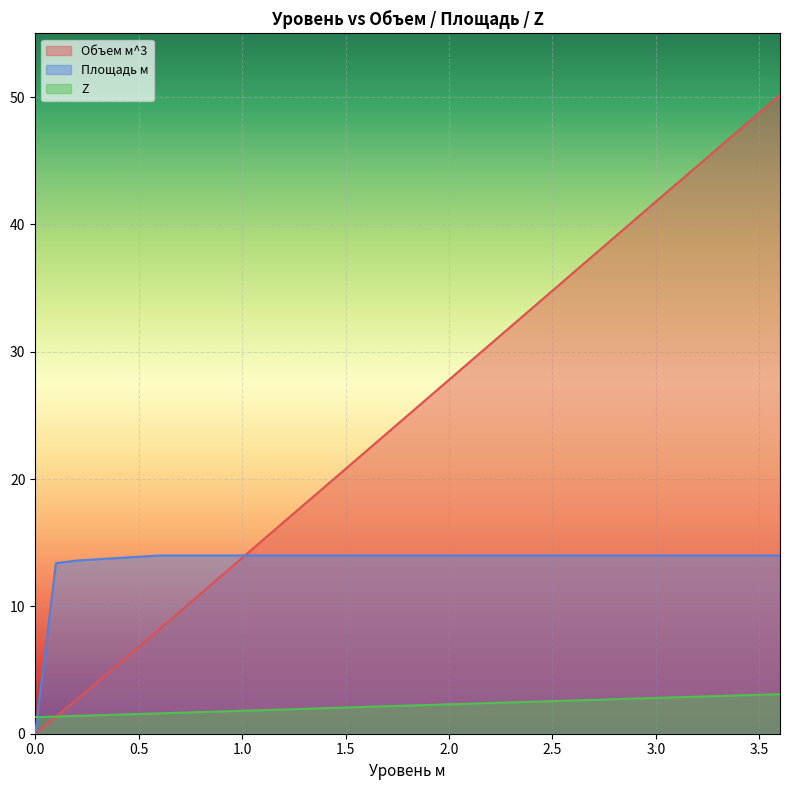

Reading left to right, extract all data points from this chart.

Объем м^3: 0=0.0	0=0.0	0=0.0	0.1=1.3	0.2=2.7	0.3=4.0	0.4=5.4	0.5=6.8	0.6=8.2	0.7=9.6	0.8=11.0	0.9=12.4	1.0=13.8	1.1=15.2	1.2=16.6	1.3=18.0	1.4=19.4	1.5=20.8	1.6=22.2	1.7=23.6	1.8=25.0	1.9=26.4	2.0=27.8	2.1=29.2	2.2=30.6	2.3=32.0	2.4=33.4	2.5=34.8	2.6=36.2	2.7=37.6	2.8=39.0	2.9=40.4	3.0=41.8	3.1=43.2	3.2=44.6	3.3=46.0	3.4=47.4	3.5=48.8	3.6=50.2
Площадь м: 0=0.0	0=0.0	0=0.0	0.1=13.4	0.2=13.6	0.3=13.7	0.4=13.8	0.5=13.9	0.6=14.0	0.7=14.0	0.8=14.0	0.9=14.0	1.0=14.0	1.1=14.0	1.2=14.0	1.3=14.0	1.4=14.0	1.5=14.0	1.6=14.0	1.7=14.0	1.8=14.0	1.9=14.0	2.0=14.0	2.1=14.0	2.2=14.0	2.3=14.0	2.4=14.0	2.5=14.0	2.6=14.0	2.7=14.0	2.8=14.0	2.9=14.0	3.0=14.0	3.1=14.0	3.2=14.0	3.3=14.0	3.4=14.0	3.5=14.0	3.6=14.0
Z: 0=1.3	0=1.3	0=1.3	0.1=1.4	0.2=1.4	0.3=1.4	0.4=1.5	0.5=1.6	0.6=1.6	0.7=1.6	0.8=1.7	0.9=1.8	1.0=1.8	1.1=1.9	1.2=1.9	1.3=1.9	1.4=2.0	1.5=2.1	1.6=2.1	1.7=2.2	1.8=2.2	1.9=2.3	2.0=2.3	2.1=2.4	2.2=2.4	2.3=2.5	2.4=2.5	2.5=2.6	2.6=2.6	2.7=2.7	2.8=2.7	2.9=2.8	3.0=2.8	3.1=2.9	3.2=2.9	3.3=3.0	3.4=3.0	3.5=3.1	3.6=3.1